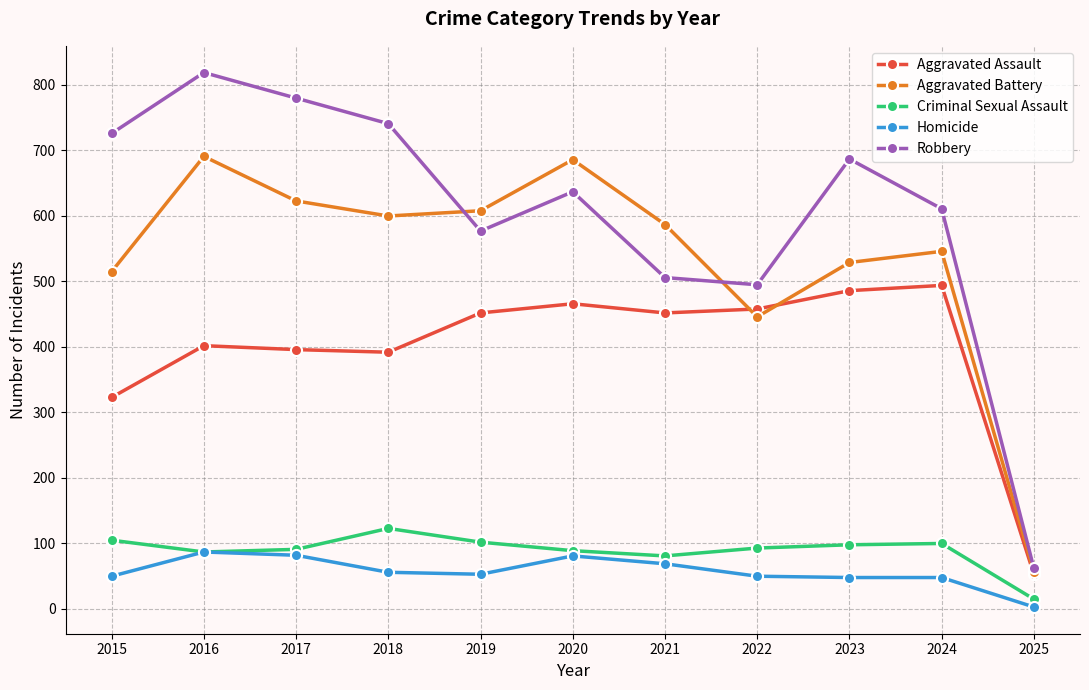

Which series has the largest range (max minus min)?

Robbery